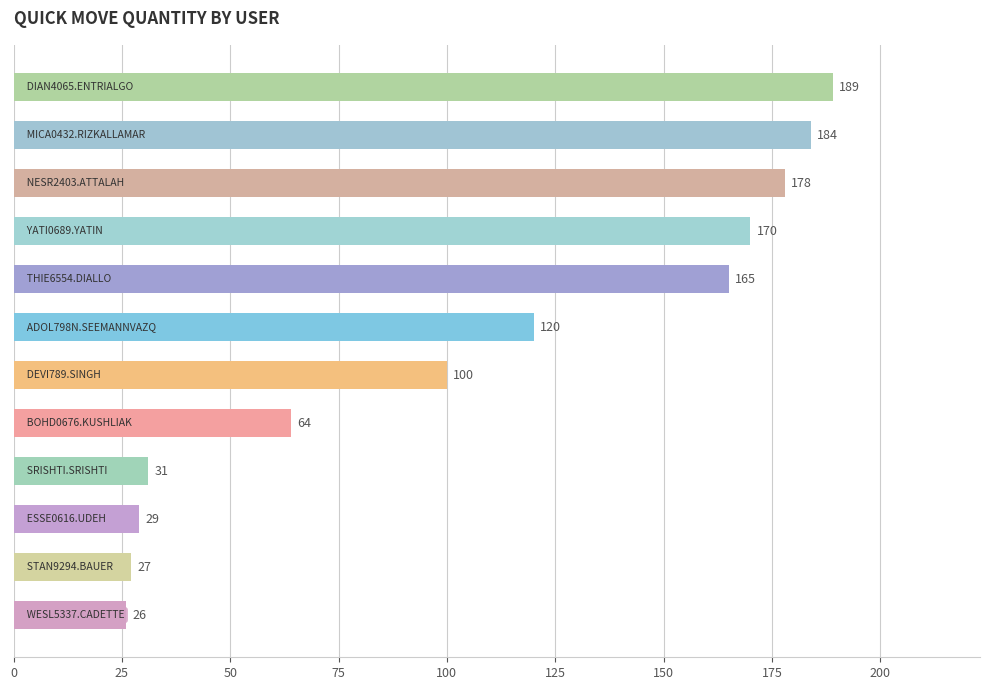

What is the average value?

107